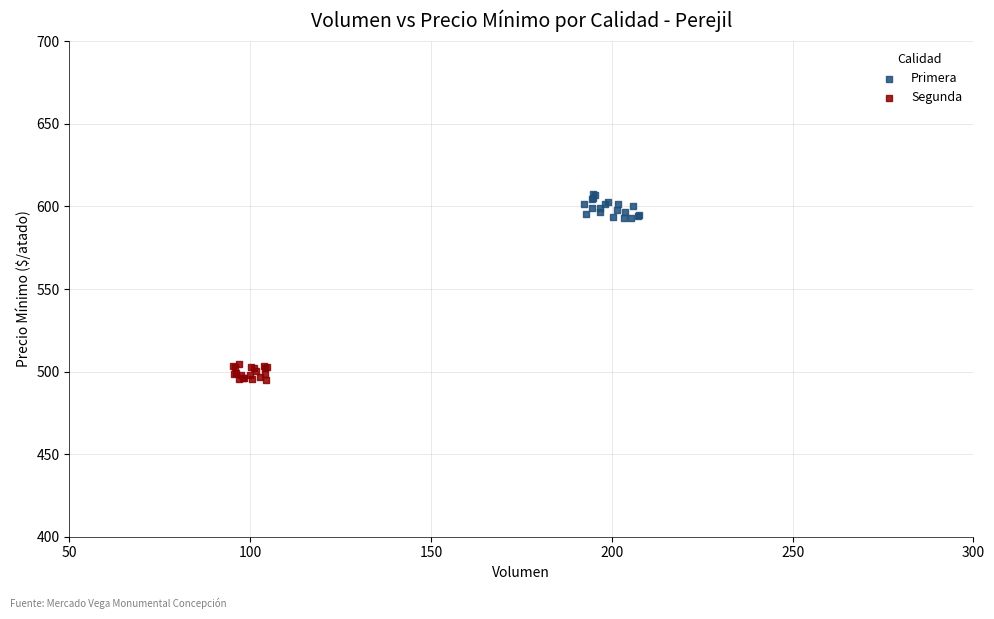

Which series contains the highest Y value?

Primera